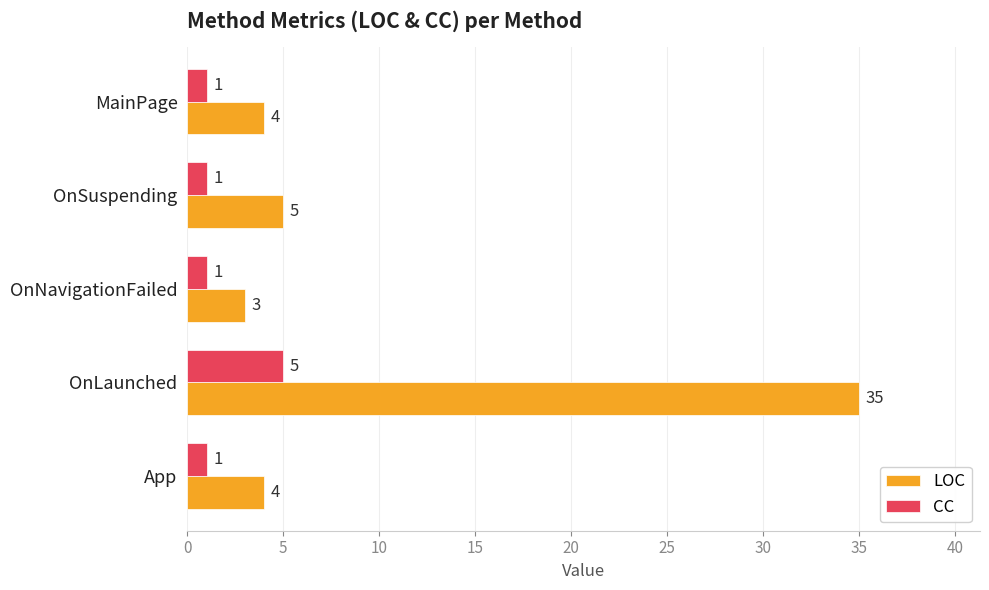

What is the sum of all CC values?

9